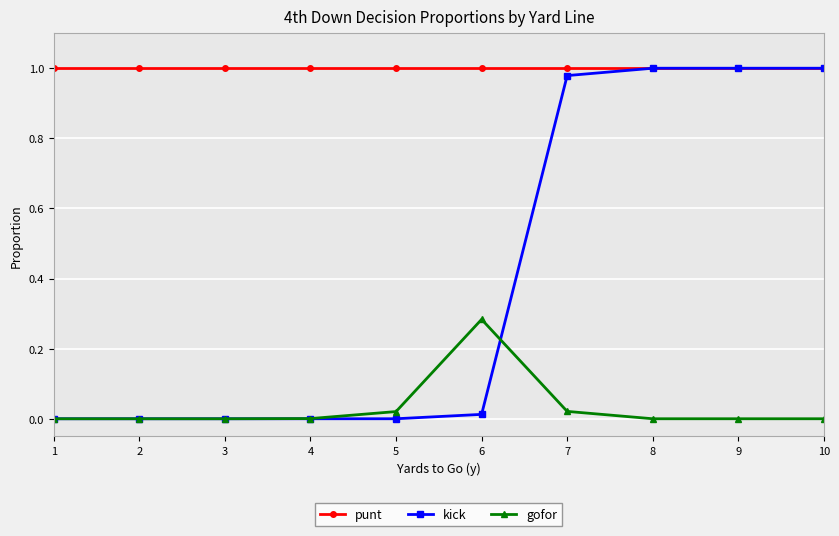

The kick series shows 0.0 at 4. True or false?

True